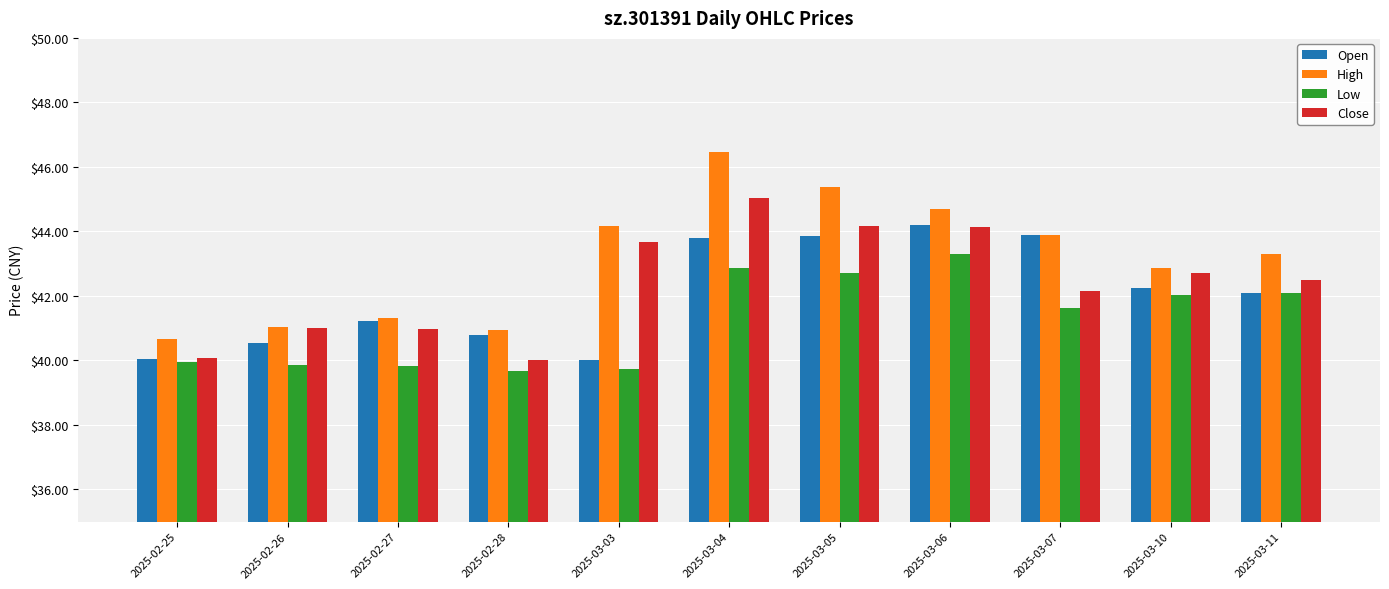

What is the sum of the High values at 2025-03-05 and 2025-02-28?

86.3